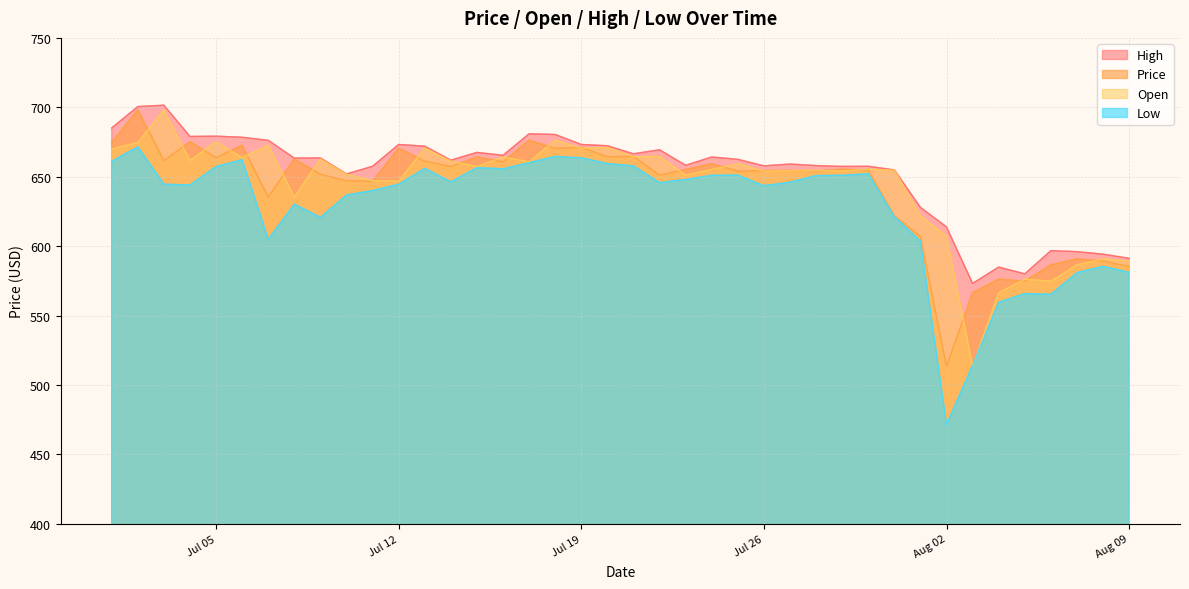

What is the greatest value displayed?

701.5